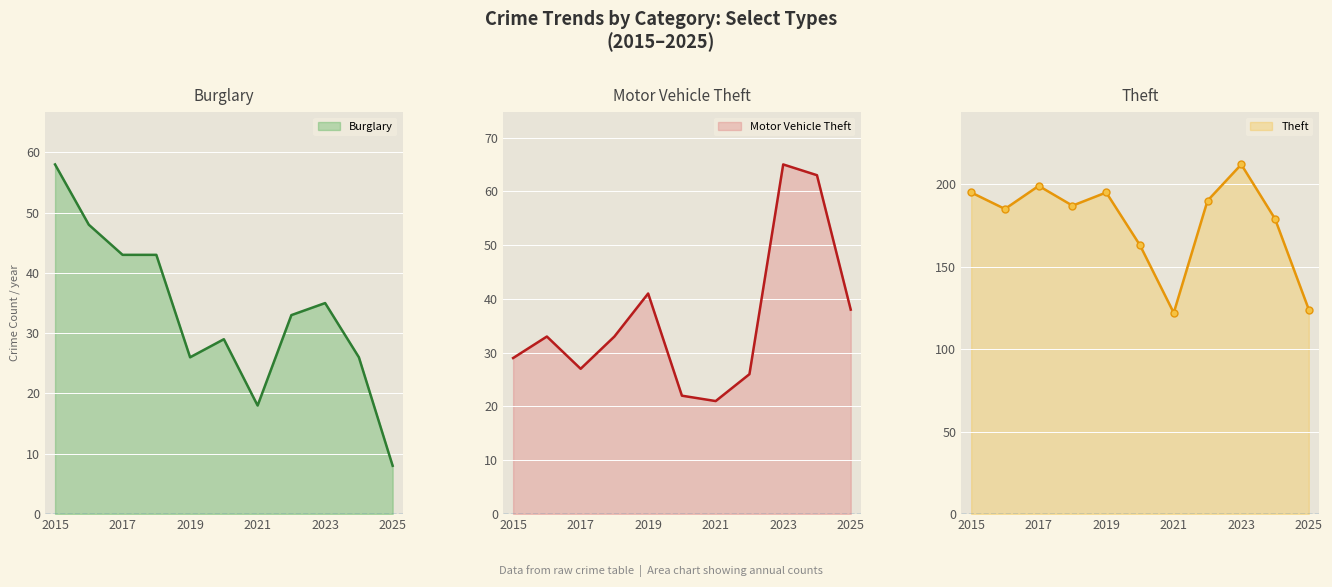

Between 2021 and 2019, which is larger?

2019